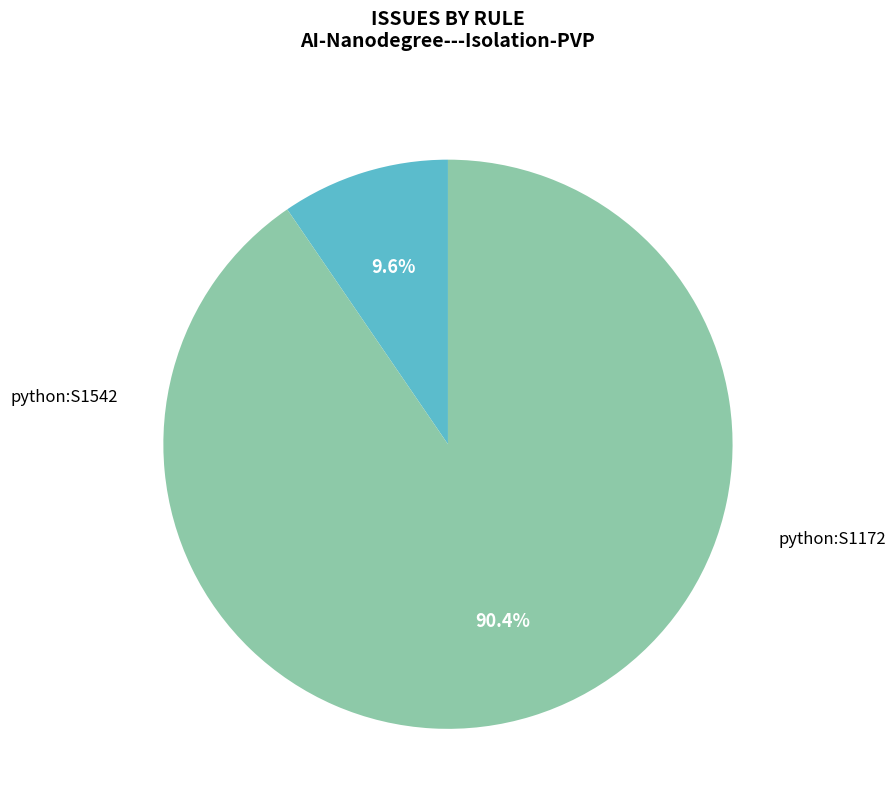

Is there any slice that represents more than half of the pie?

Yes